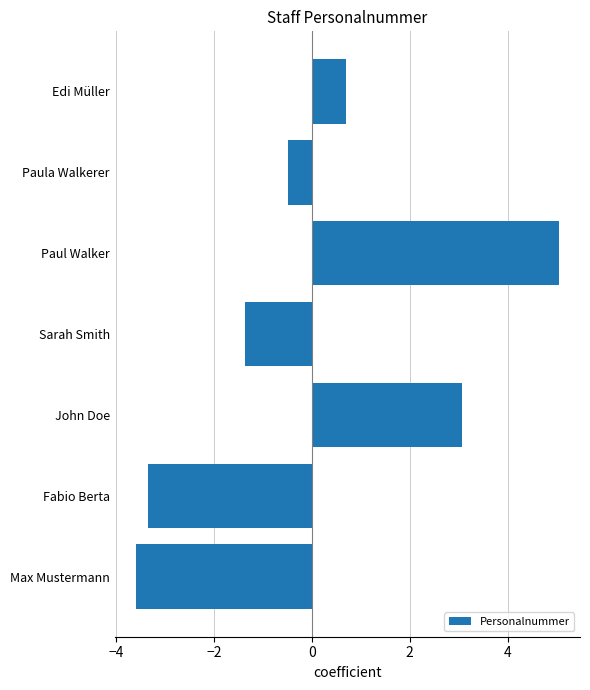

Read the value at Fabio Berta.

-3.3